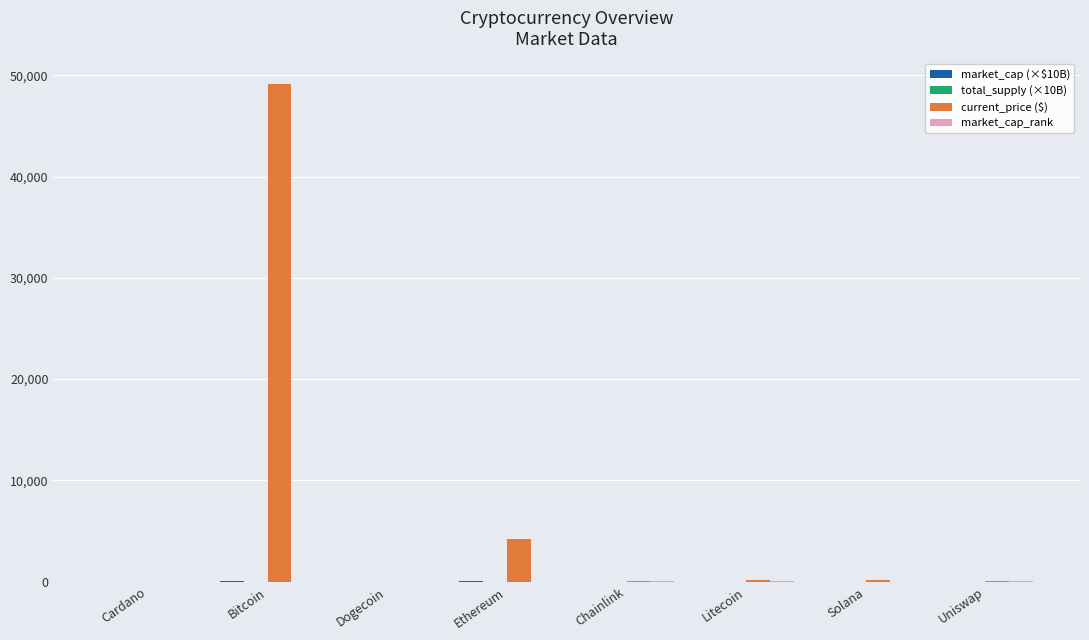

What is the maximum value shown in the chart?

49173.0